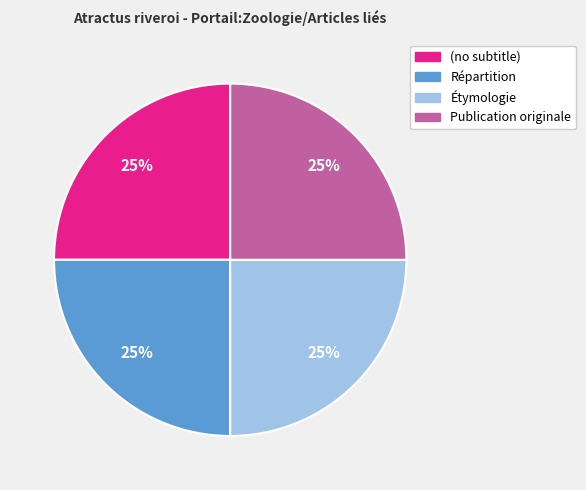

To the nearest percent, what is the average slice percentage?

25%